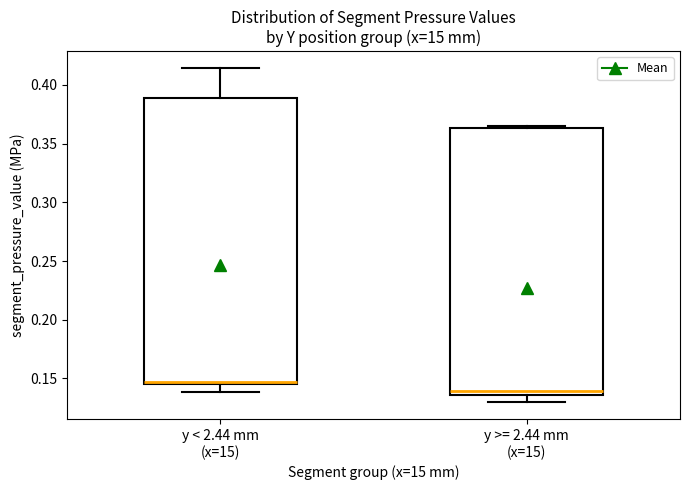

Comparing the boxes themselves (not the whiskers), which one is the tallest?

y < 2.44 mm (x=15)